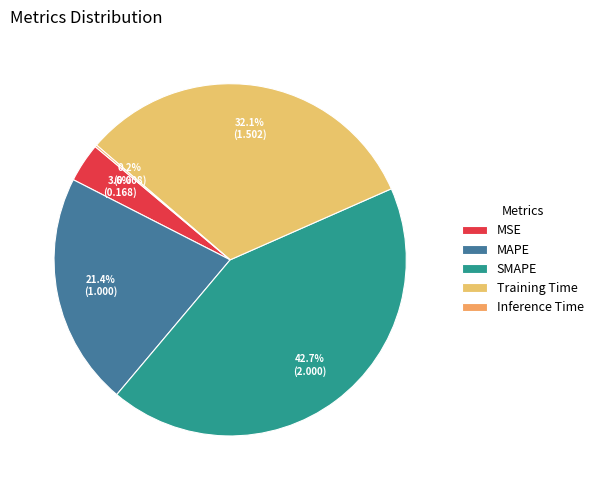

Combined, what portion of the pie is MAPE and SMAPE?

64.1%